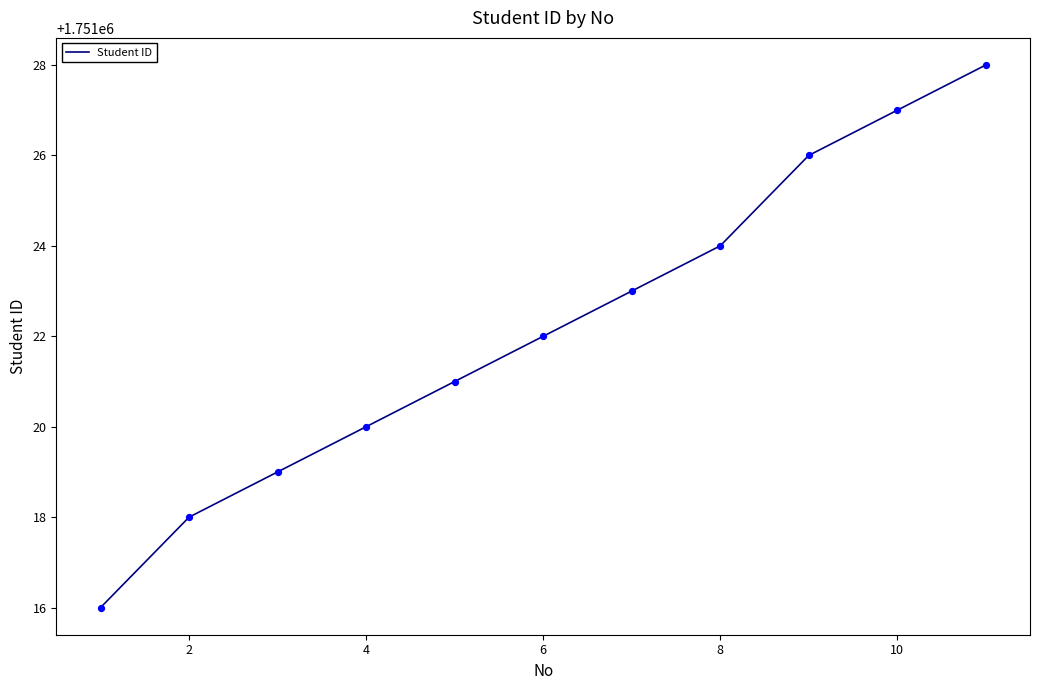

What is the difference between the maximum and minimum values?

12